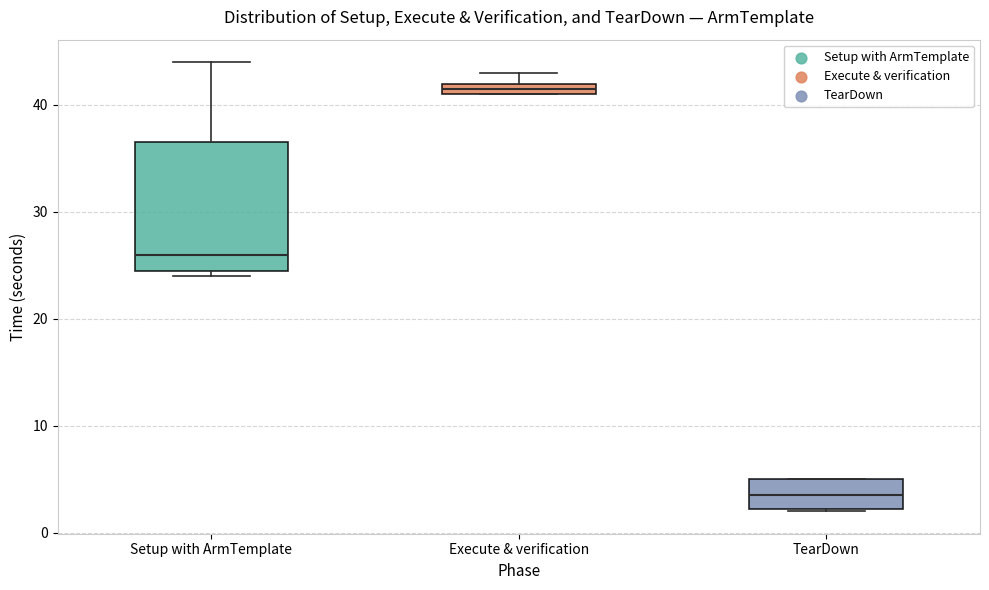

Which box has the highest median line?

Execute & verification